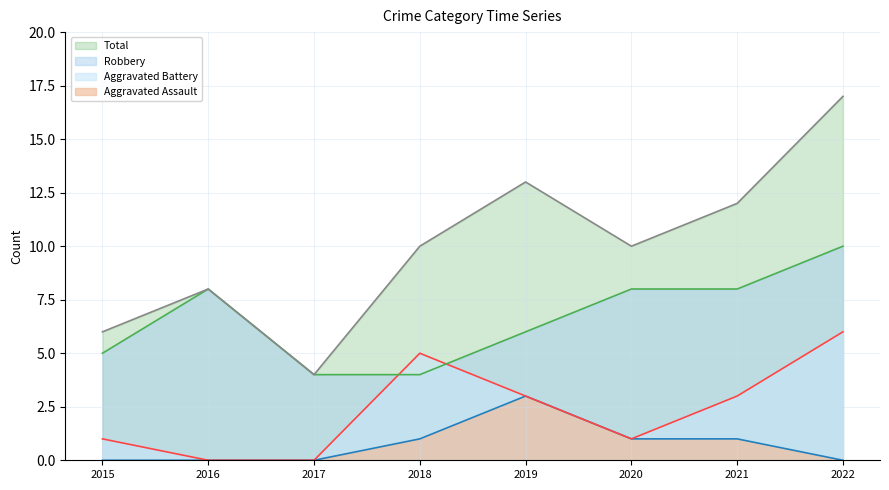

Which category has the lowest value across all series?

2015